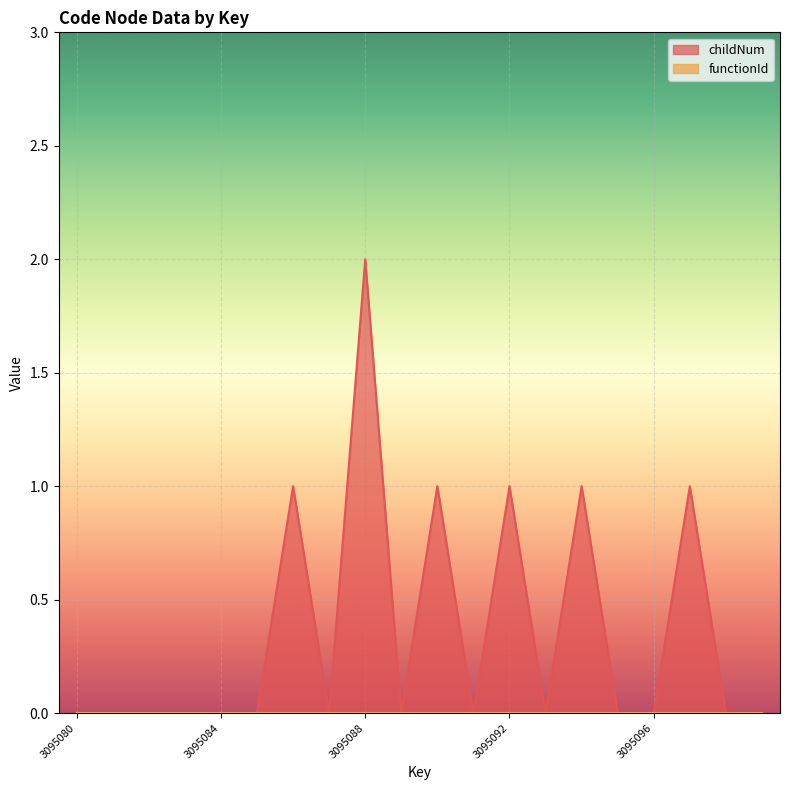

At which category does the chart reach its minimum across all series?

3095080